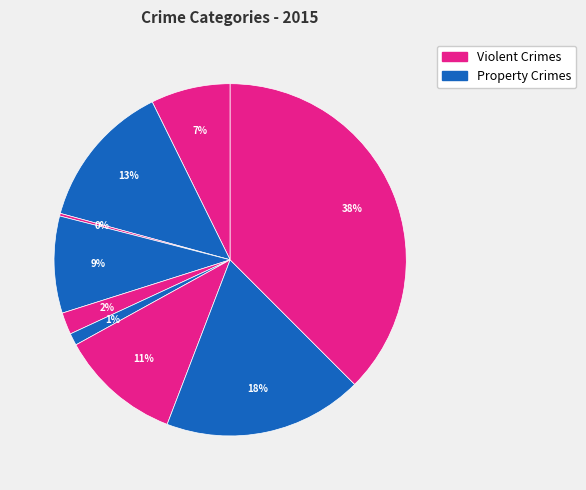

To the nearest percent, what is the average slice percentage?

11%